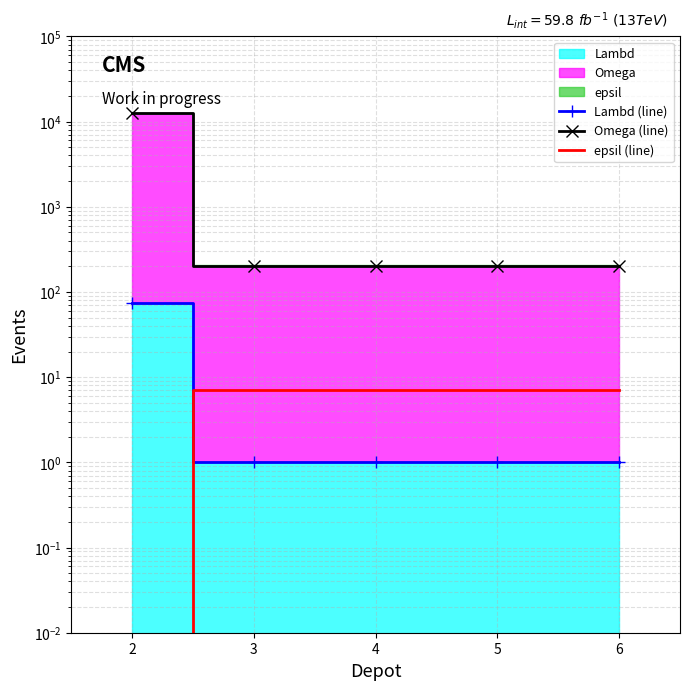

Reading left to right, what are all the values shown in this chart?

Lambd (line): 75	1	1	1	1
Omega (line): 12500	200	200	200	200
epsil (line): 0	7	7	7	7